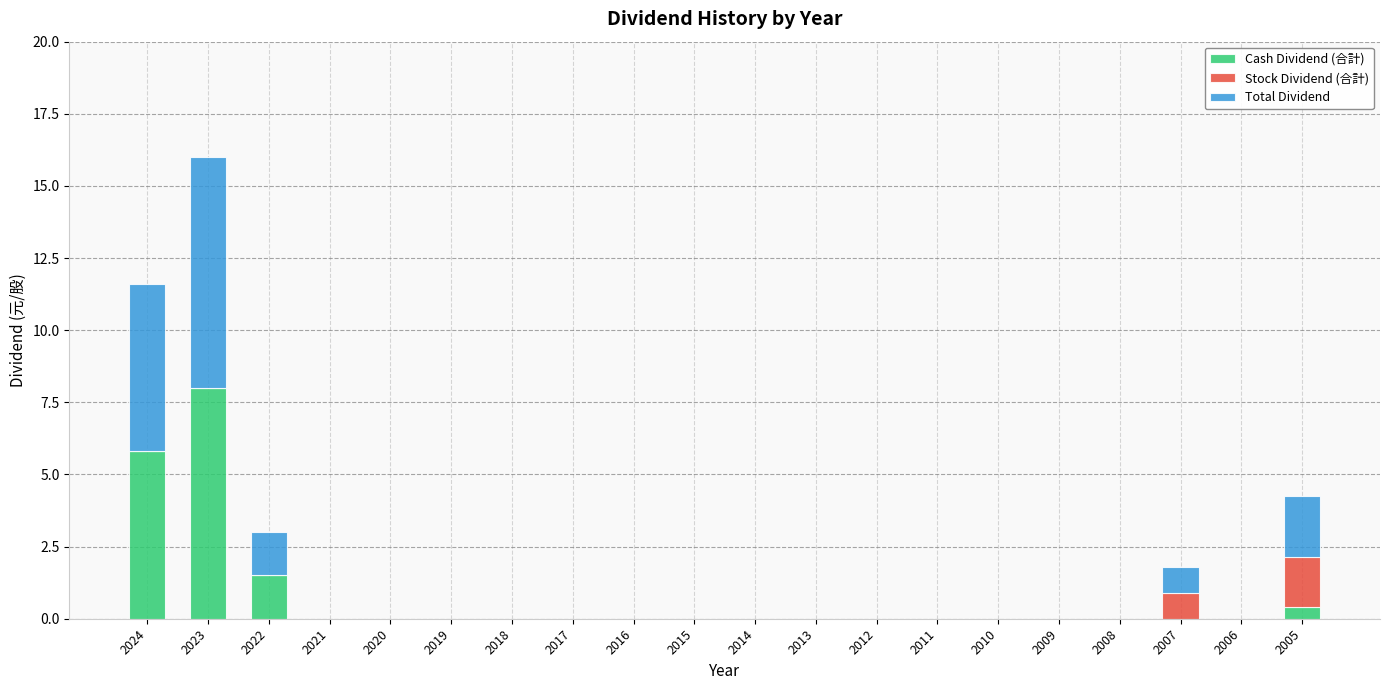

The value of Cash Dividend (合計) at 2014 is -4.1. True or false?

False